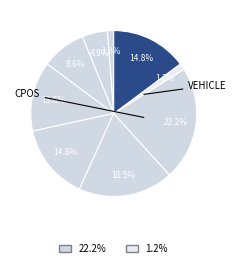

Does any single category account for the majority?

No